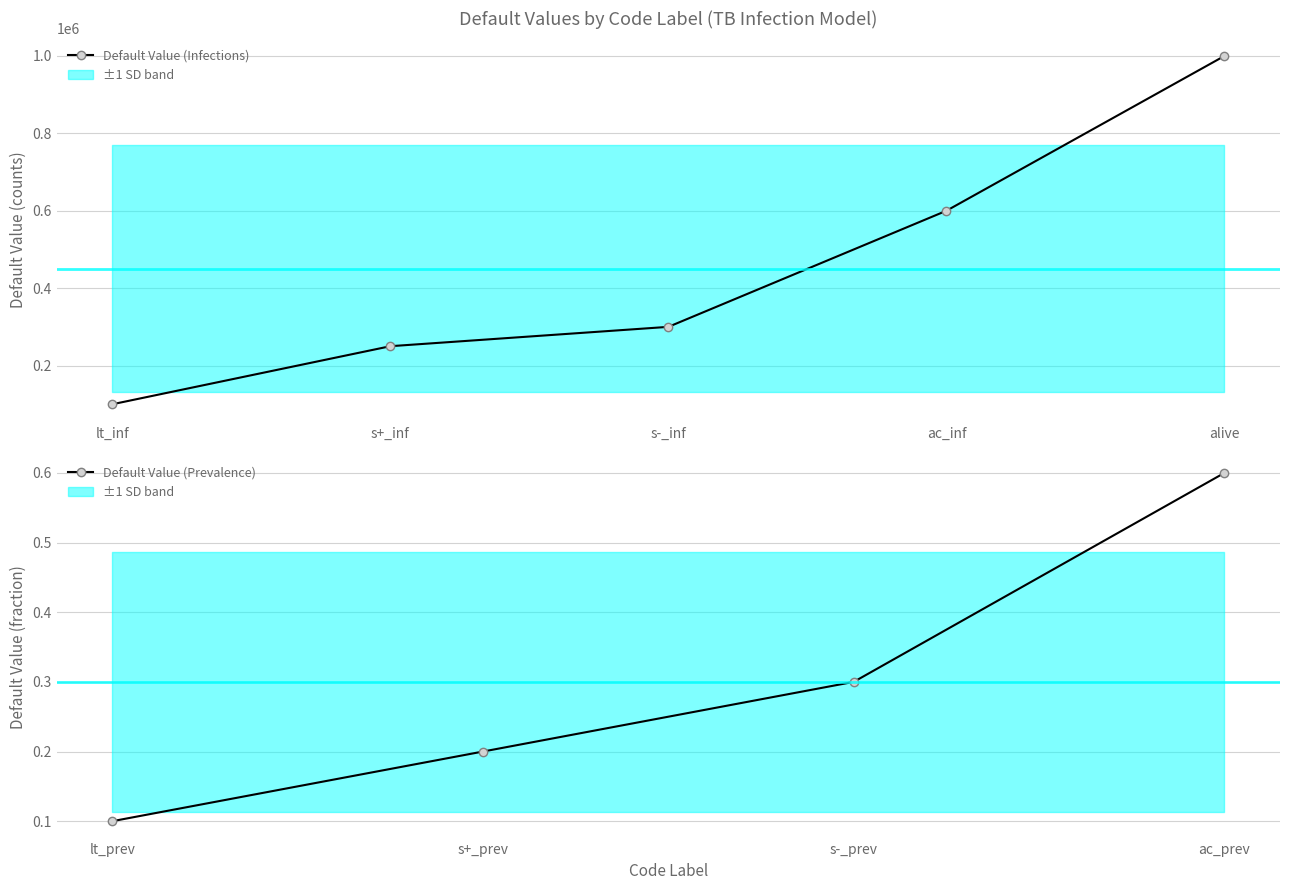

List the labels in order of value, largest first.

alive, ac_inf, s-_inf, s+_inf, lt_inf, ac_prev, s-_prev, s+_prev, lt_prev